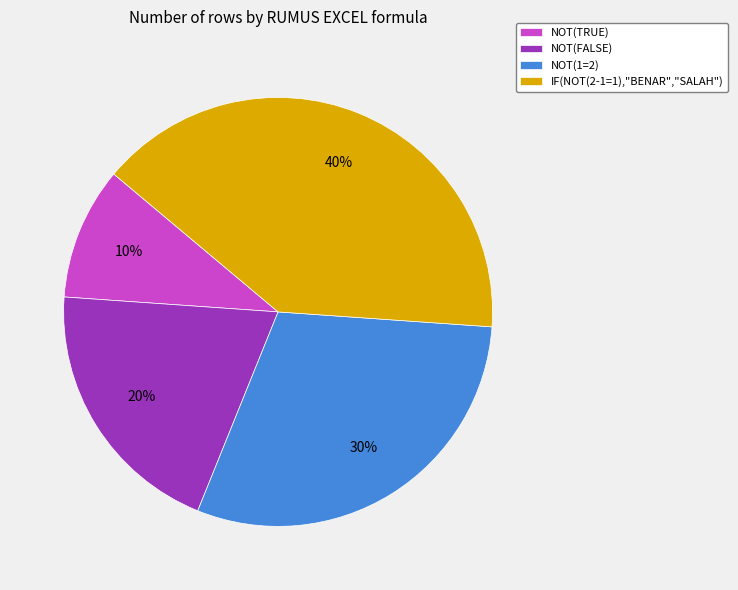

Between NOT(1=2) and NOT(FALSE), which is larger?

NOT(1=2)